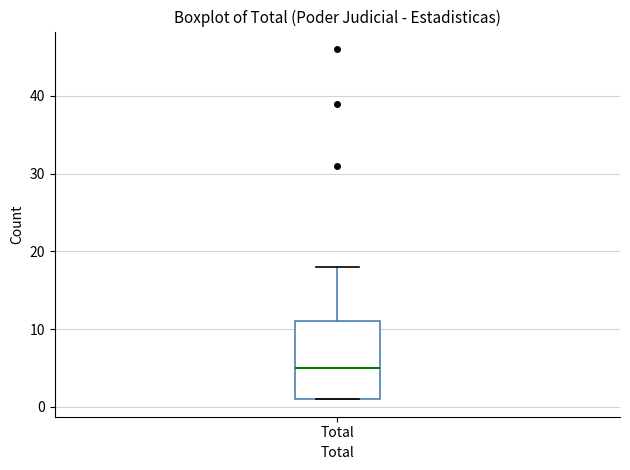

Transcribe this box plot: give where the median line is, the range the box spans, and where the two whiskers end, as read against the y-axis. The values are not printed on the chart, so give them approximately, as read against the axis.

median 5, box 1 to 11, whiskers 1 to 18